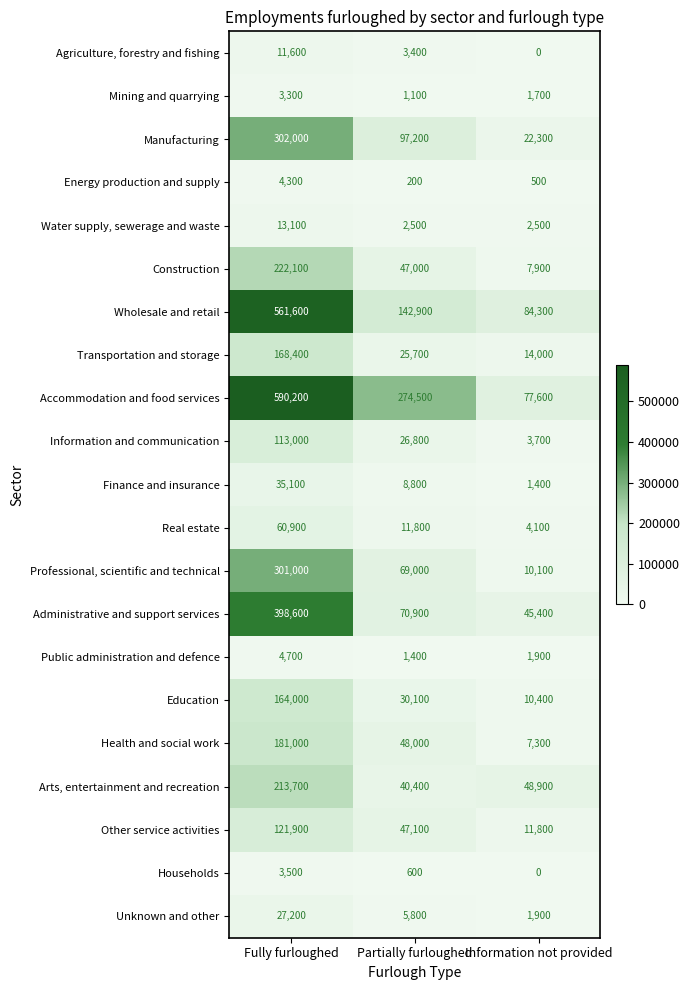

What is the greatest value displayed?

590200